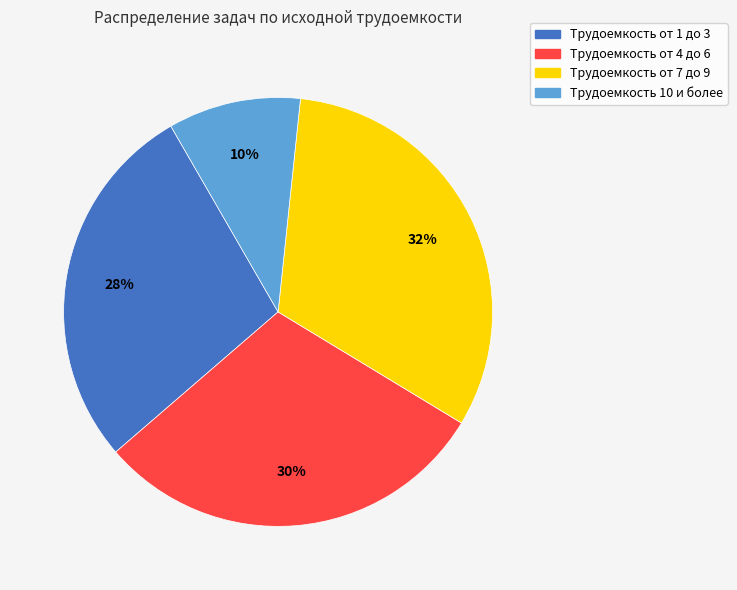

Is there any slice that represents more than half of the pie?

No